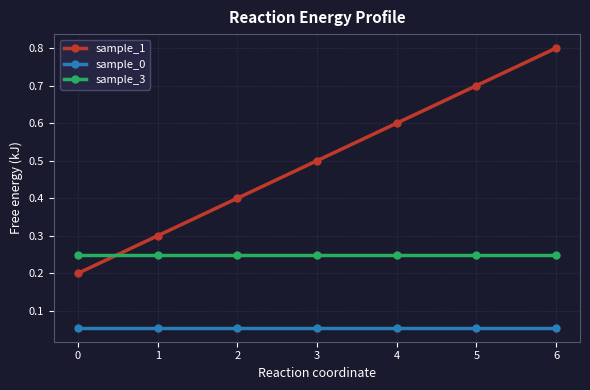

How many lines are shown in the chart?

3